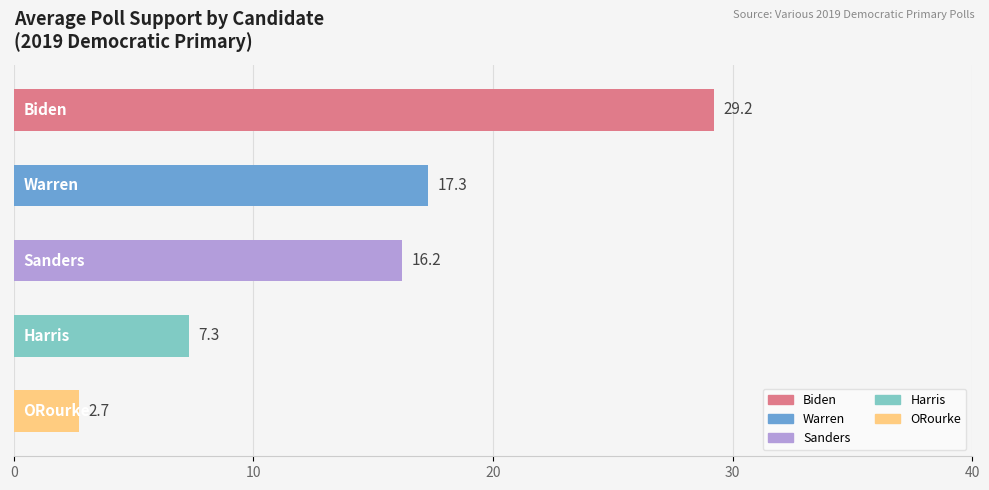

Reading top to bottom, extract all data points from this chart.

29.2	17.3	16.2	7.3	2.7